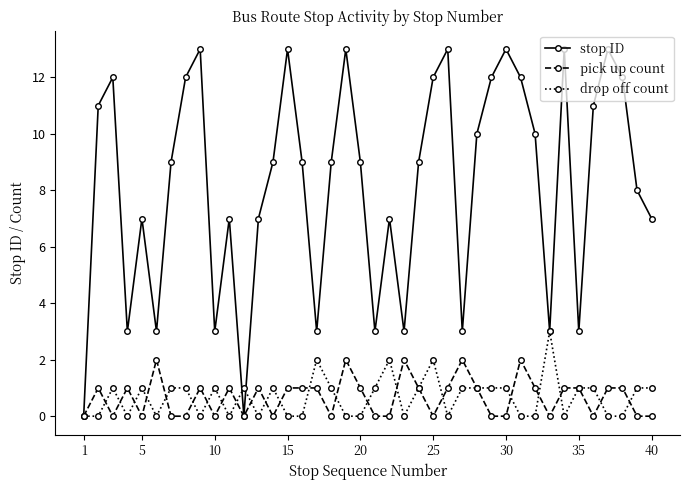

Count the number of data series in this chart.

3